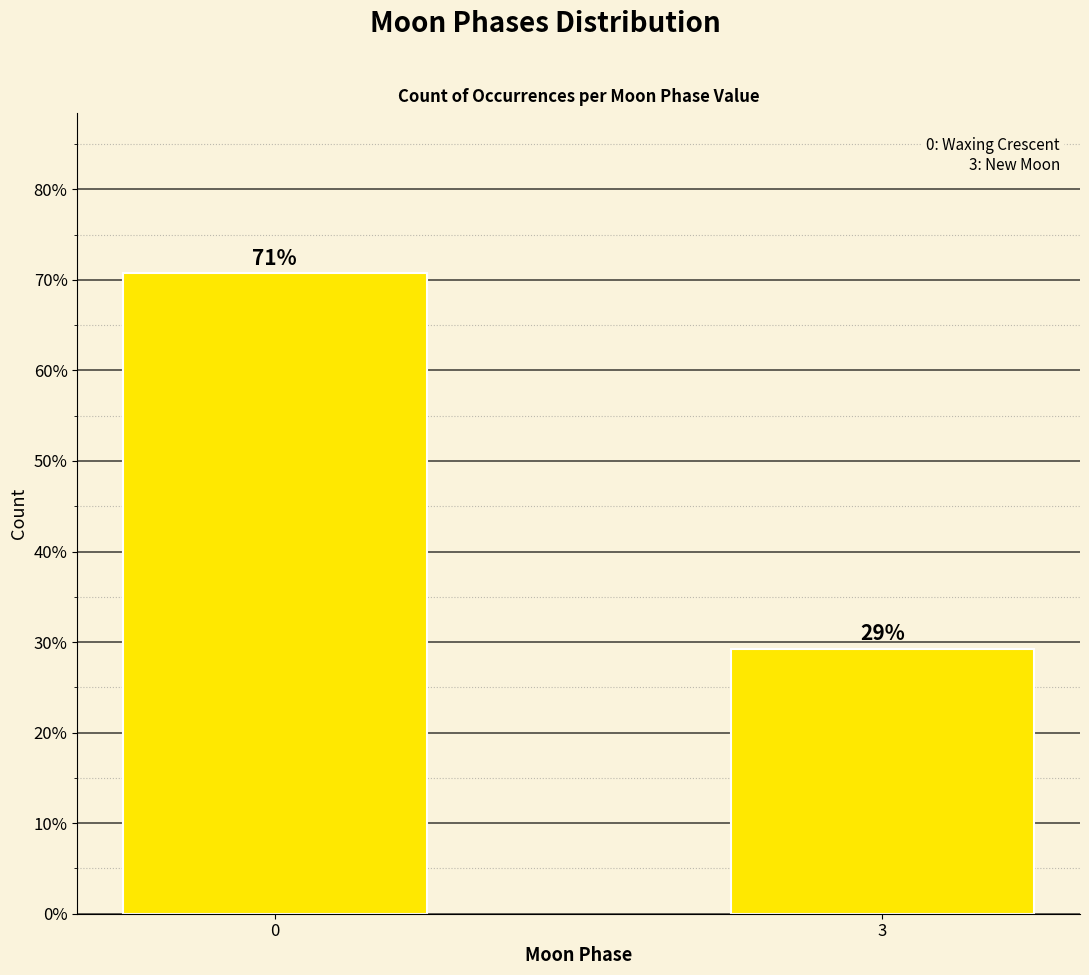

Is it true that the value at 3 is 9.9?

False